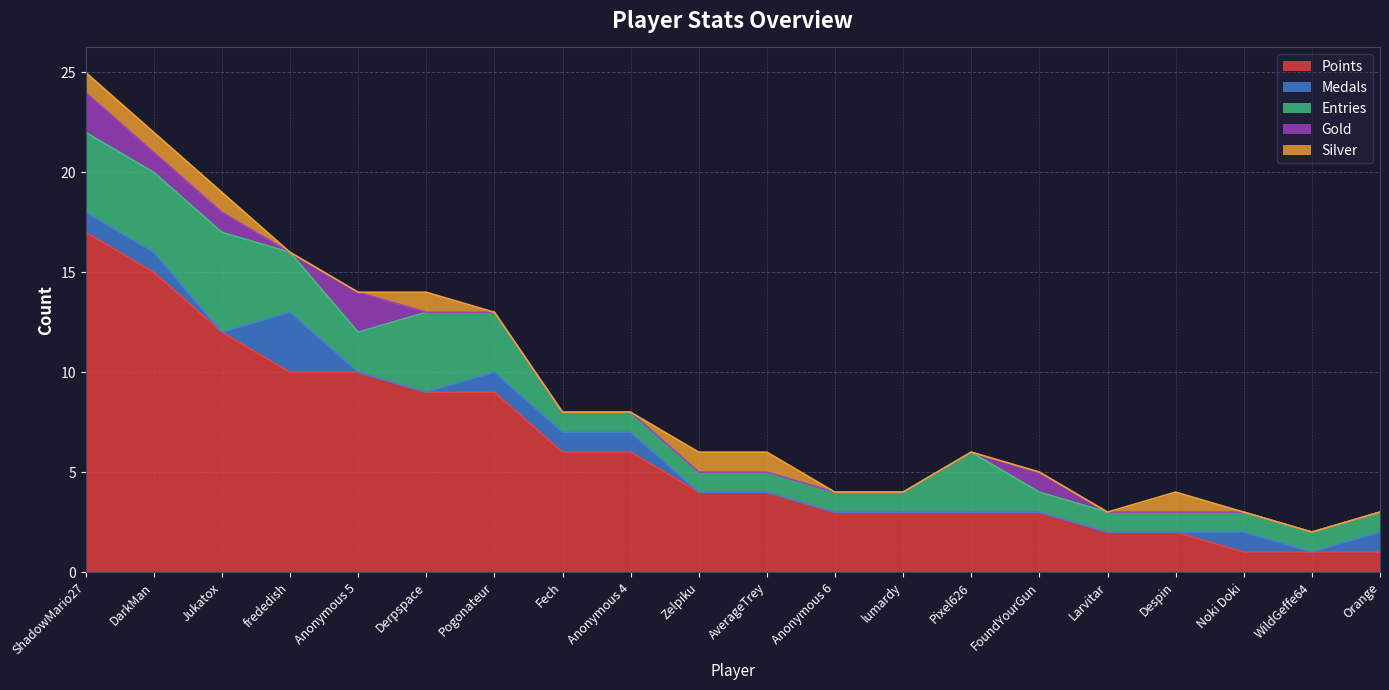

What is the value of the Points point at the 14th from the left?

3